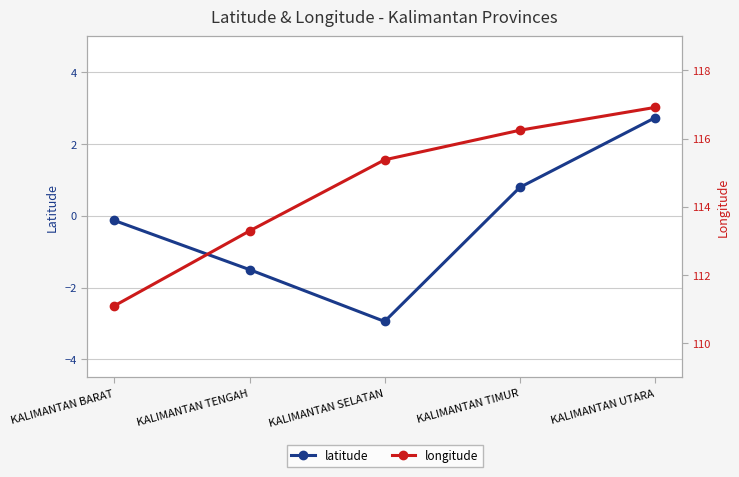

What is the sum of all longitude values?

572.9